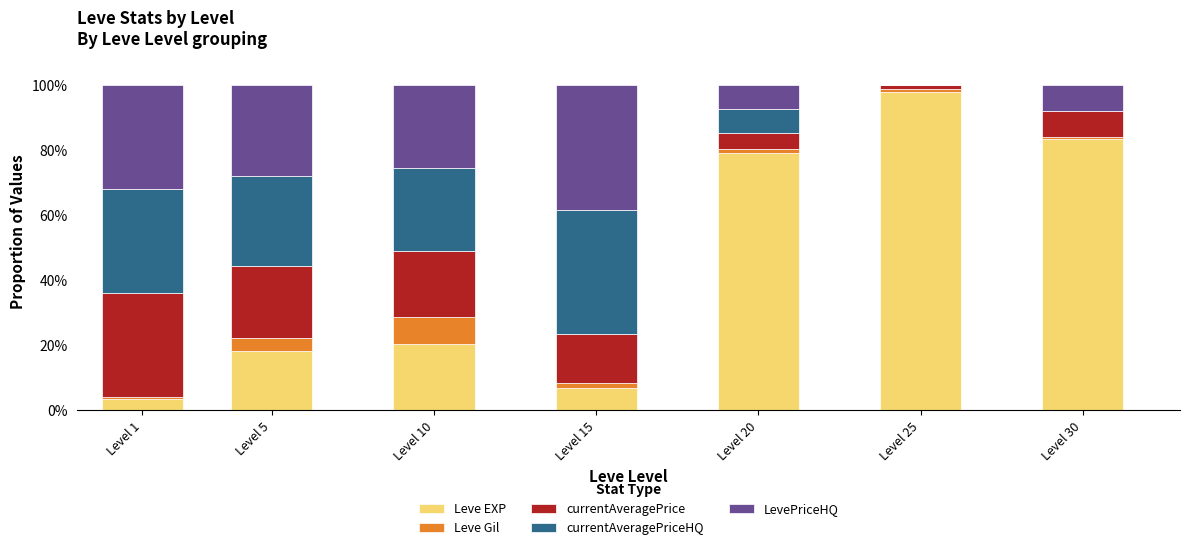

What is the total value across all series at Level 5?

100.0